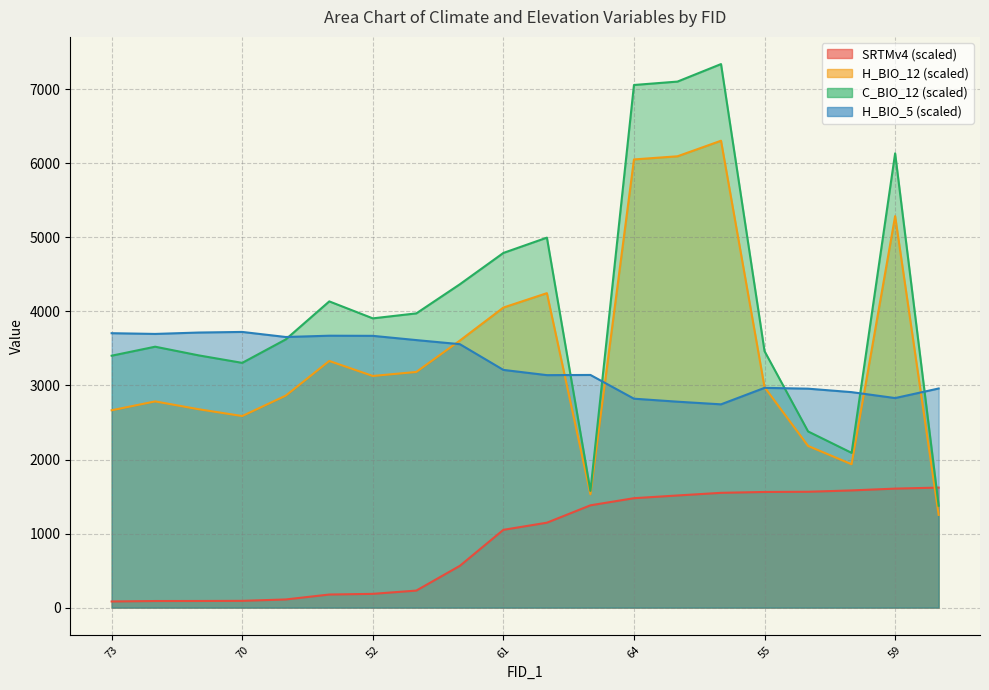

Is it true that SRTMv4 equals 933.5 at 54?

False